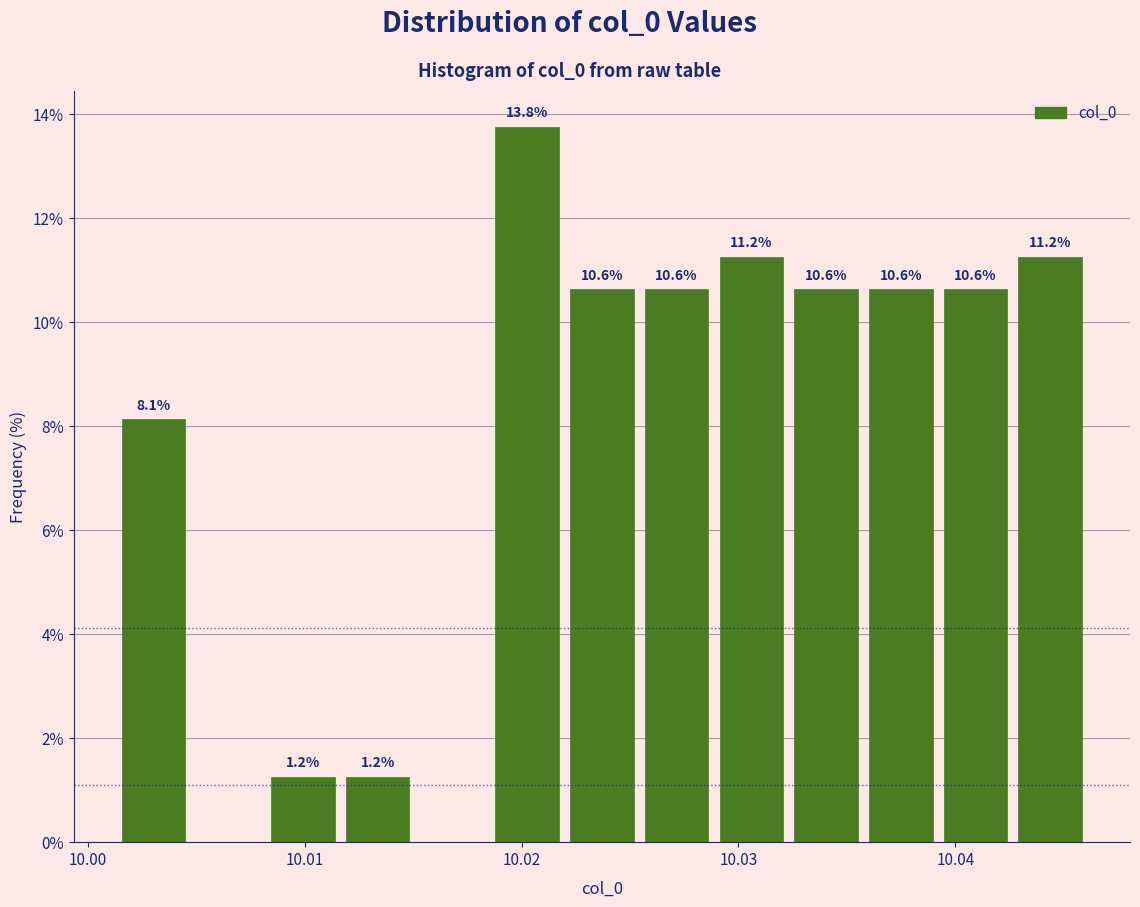

Read against the x-axis, roughly where is the centre of the tallest bar?

10.020